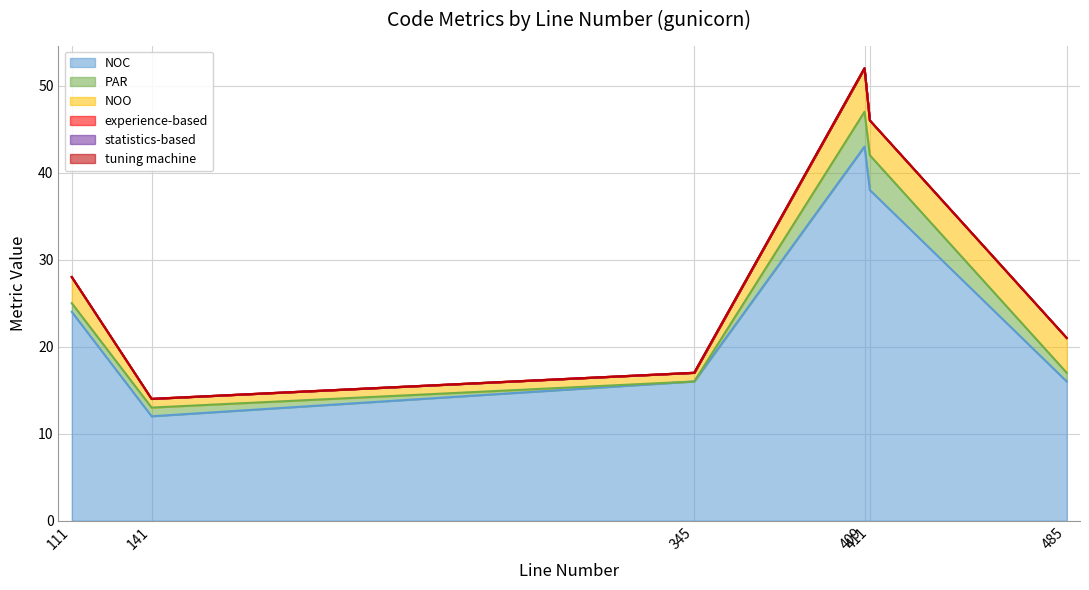

Rank the series by their maximum value, from highest to lowest.

NOC, NOO, PAR, experience-based, statistics-based, tuning machine